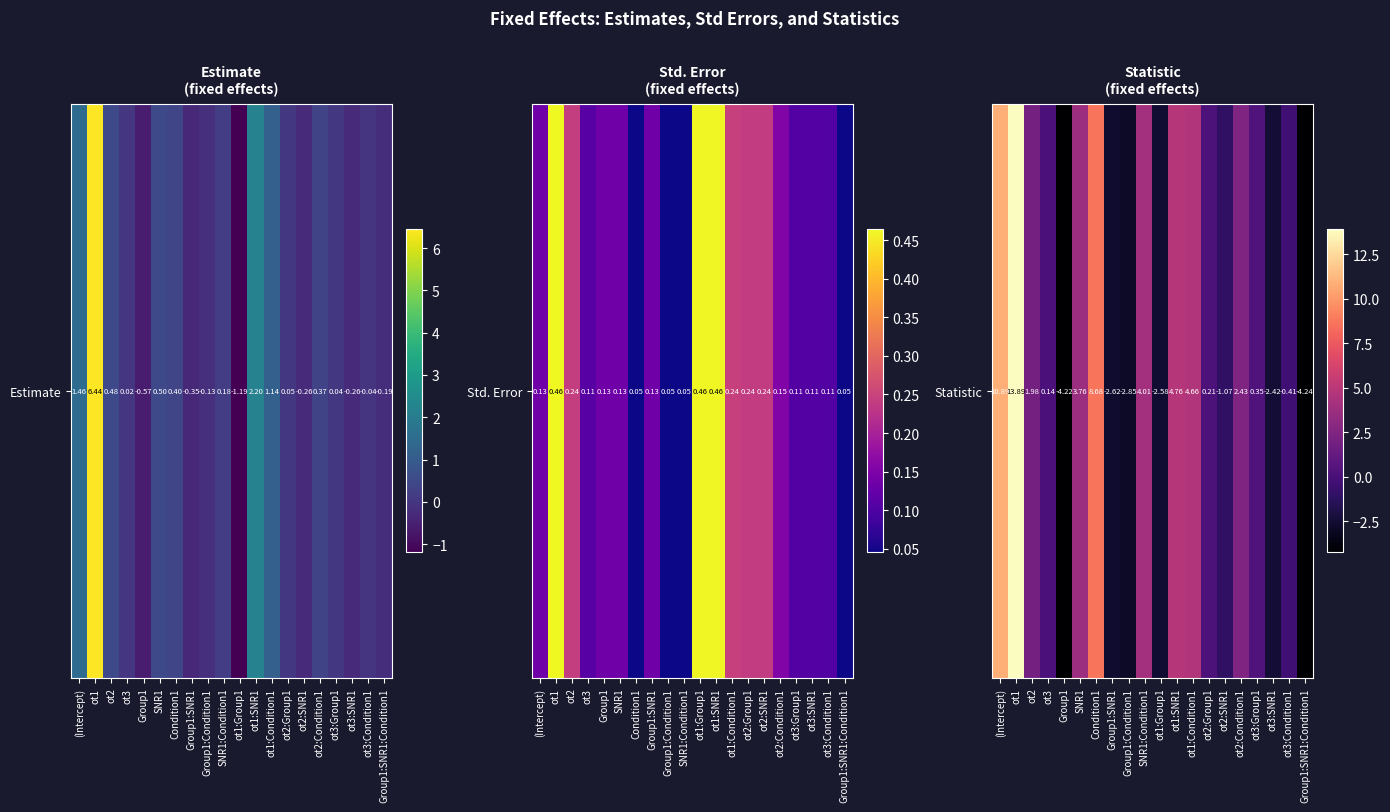

Rank the categories by value from lowest to highest.

Group1:SNR1:Condition1, Group1, Group1:Condition1, Group1:SNR1, ot1:Group1, ot3:SNR1, ot2:SNR1, ot3:Condition1, ot3, ot2:Group1, ot3:Group1, ot2, ot2:Condition1, SNR1, SNR1:Condition1, ot1:Condition1, ot1:SNR1, Condition1, (Intercept), ot1